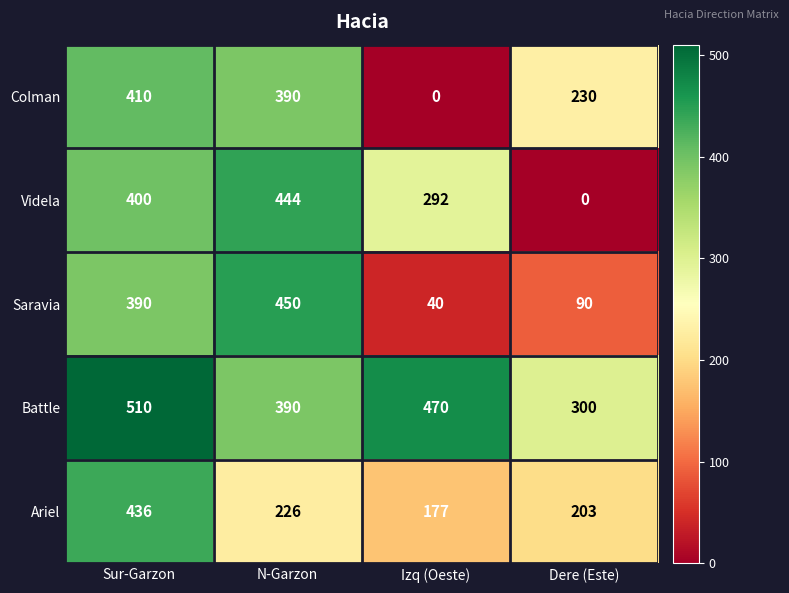

Which series has the largest total across all categories?

Battle